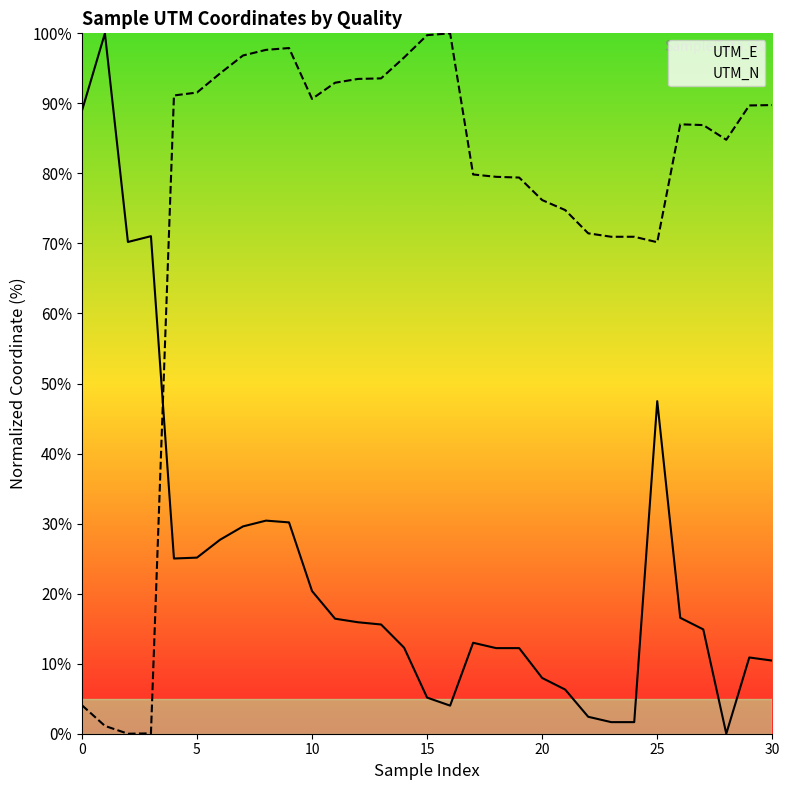

Rank the series by their average value, from lowest to highest.

UTM_E, UTM_N